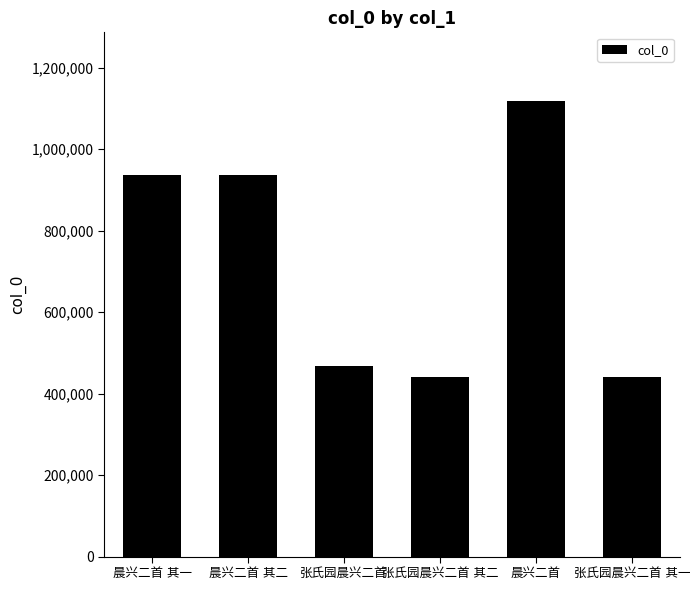

What is the greatest value displayed?

1118708